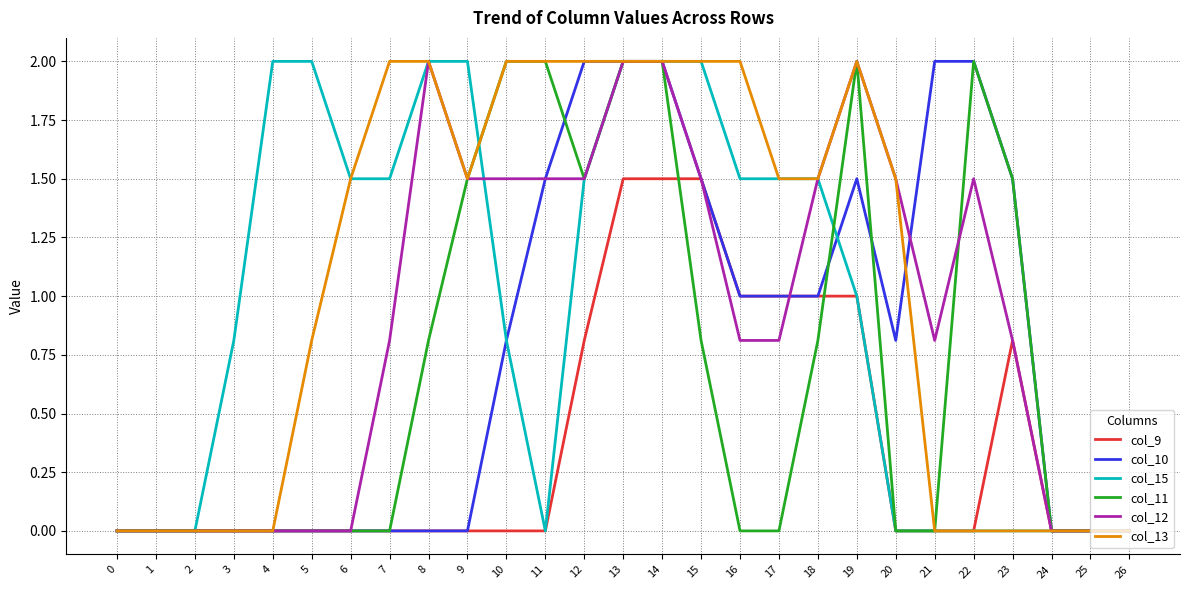

The value of col_11 at 18 is 0.2. True or false?

False